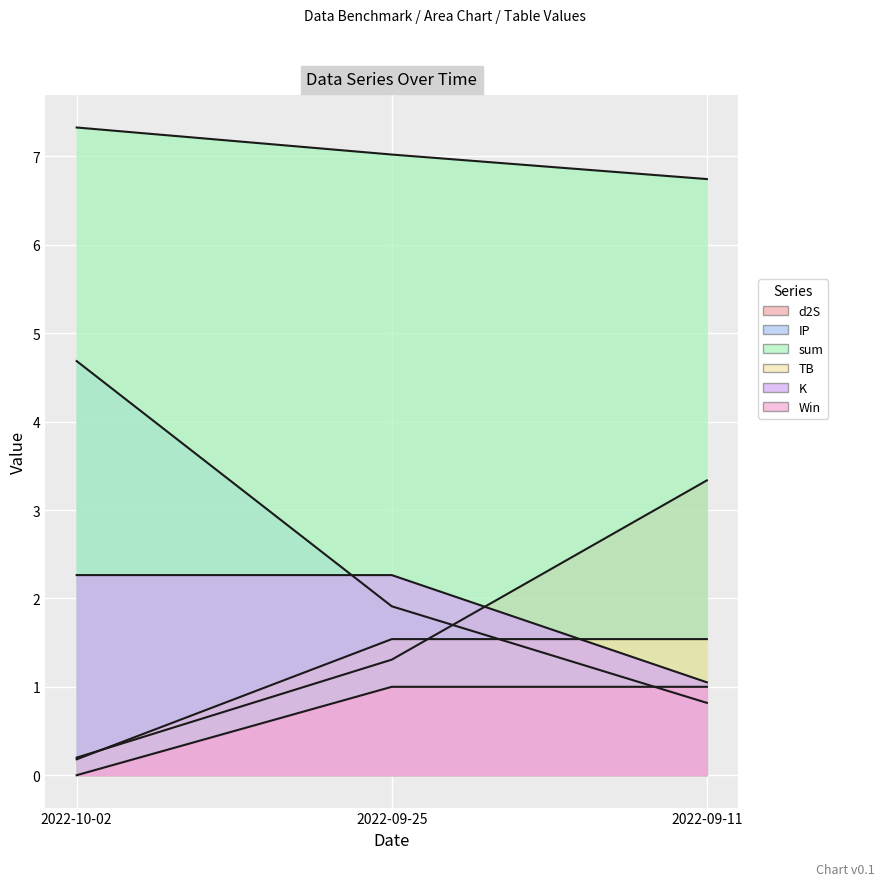

At which category is the sum across all series the highest?

2022-09-25